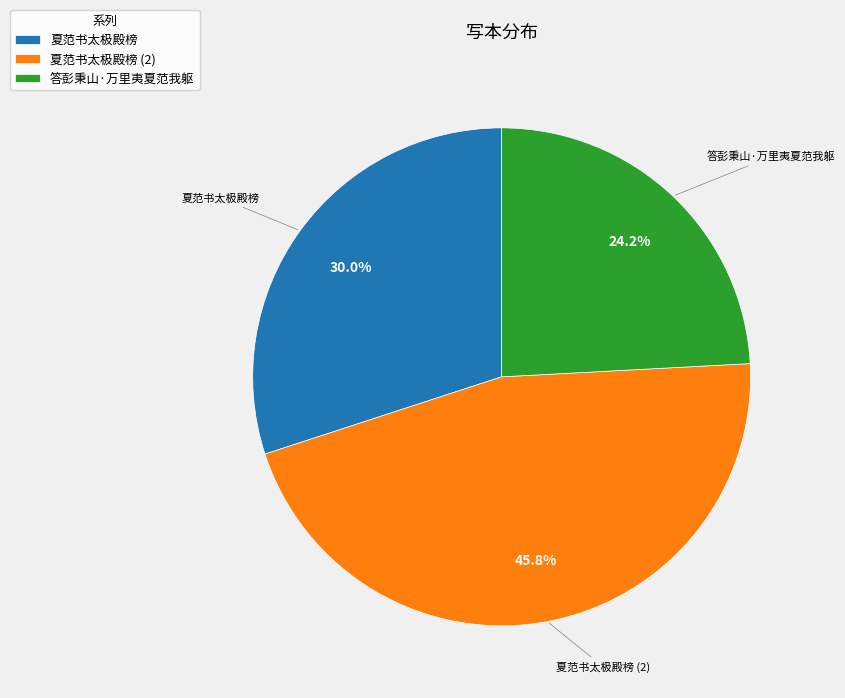

What is the ratio of the value at 答彭秉山·万里夷夏范我躯 to the value at 夏范书太极殿榜?

0.8